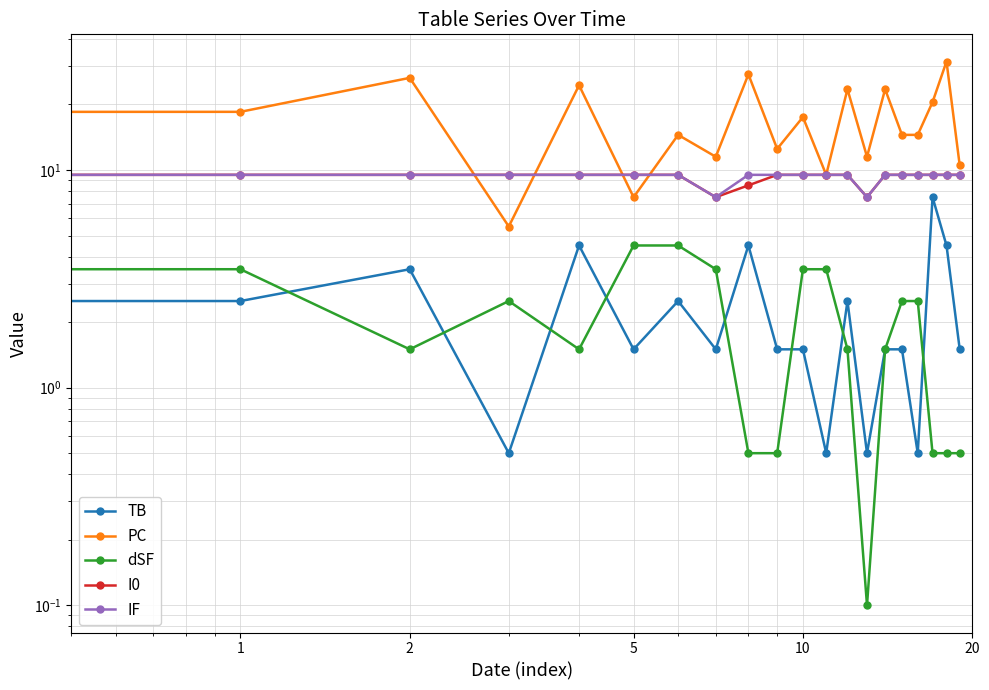

What is the average value of the TB series?

2.4